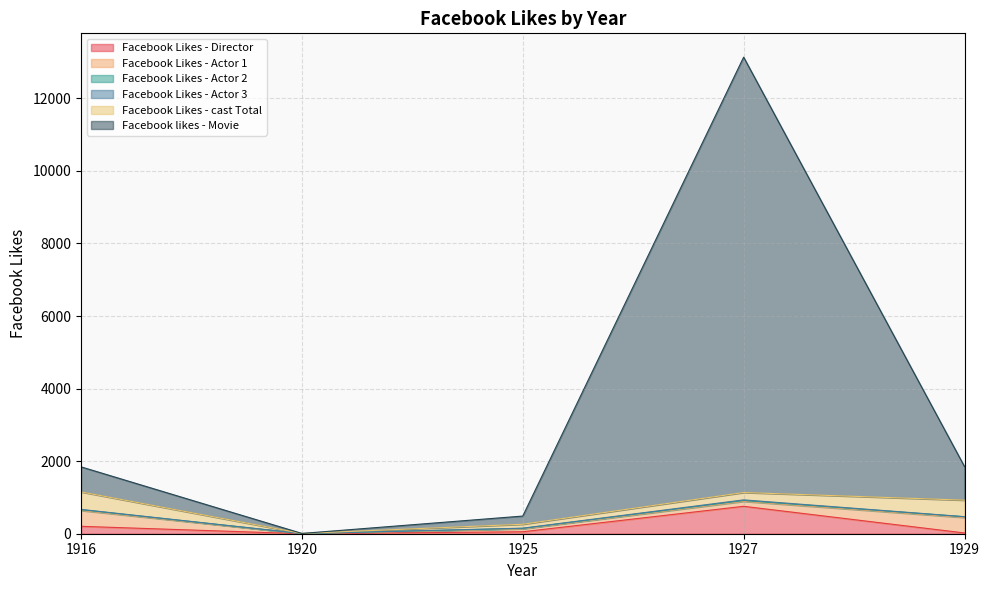

Which label corresponds to the largest value in the chart?

1927